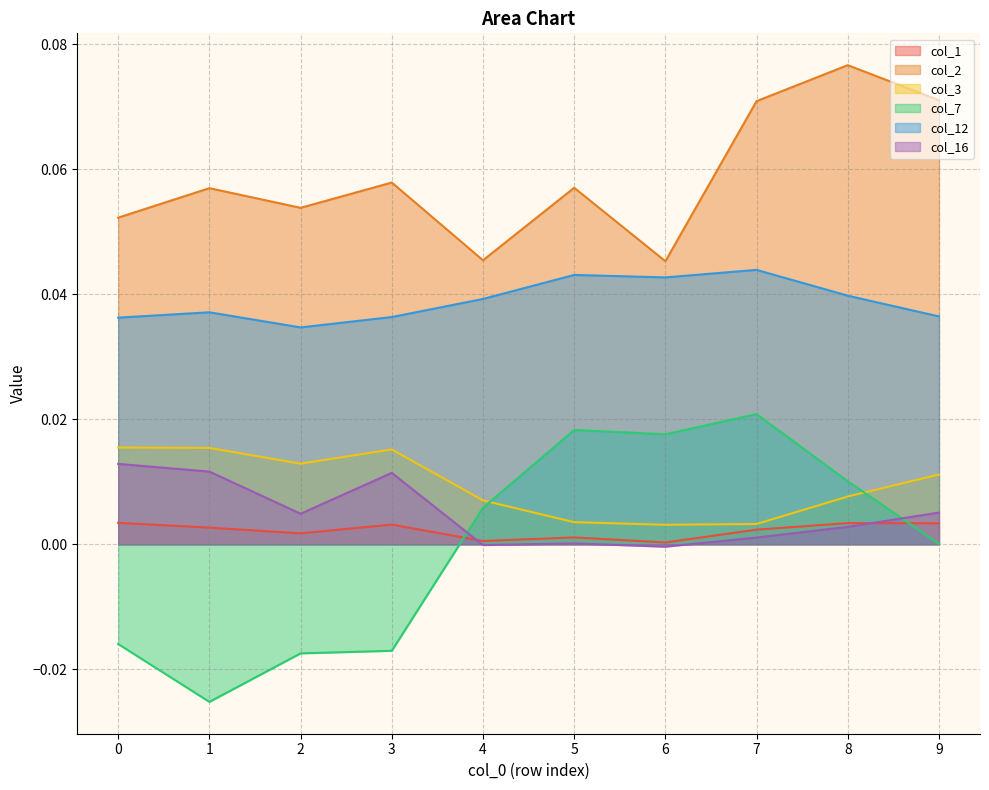

True or false: col_1 has more than 1 points higher than both neighbors.

True